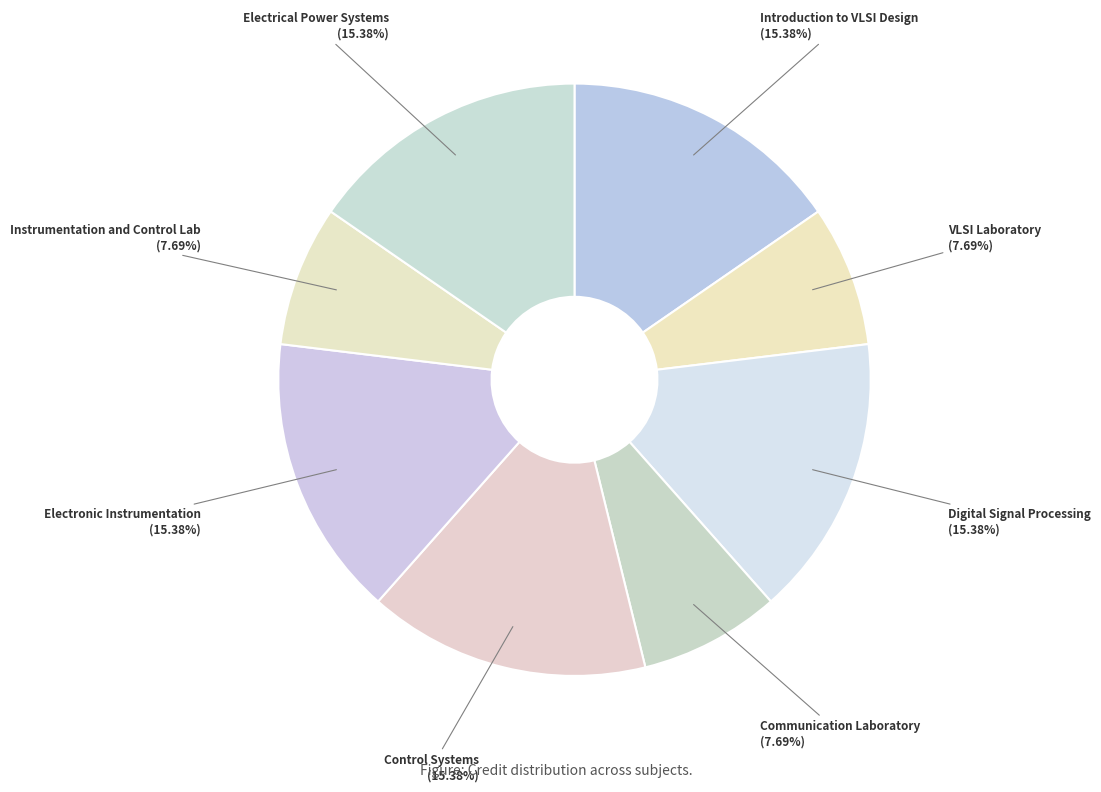

How many slices are in this pie chart?

8